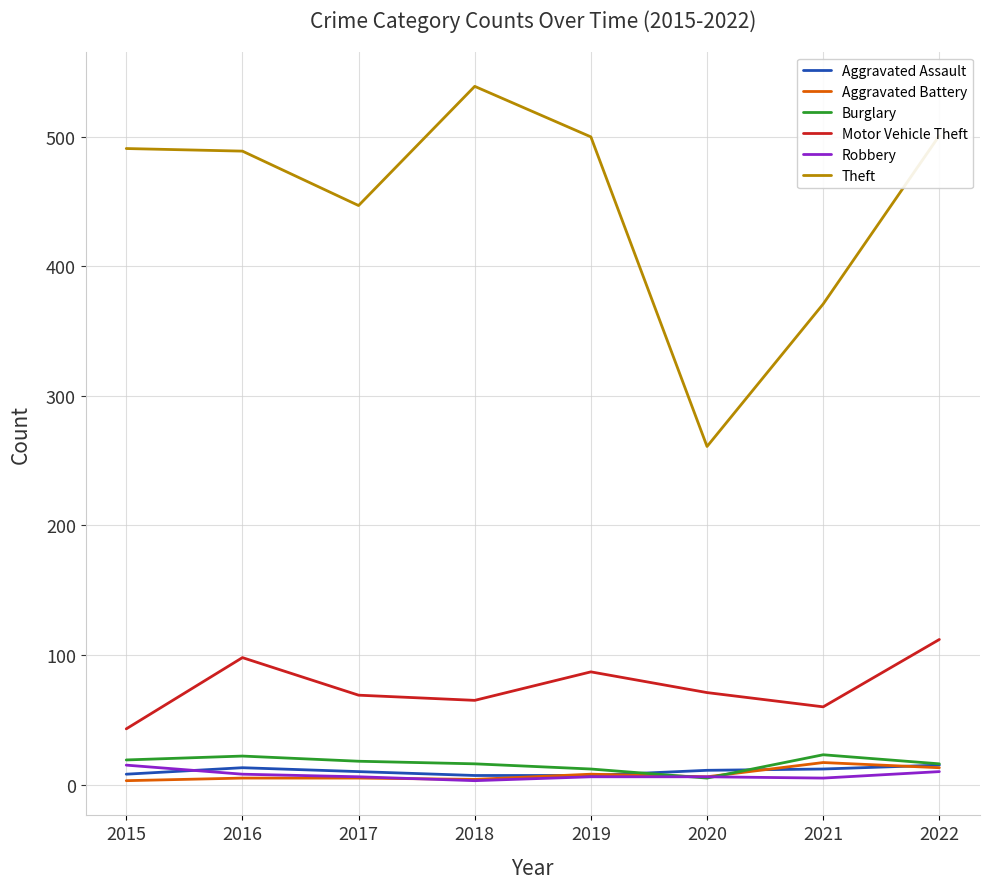

What is the maximum value shown in the chart?

539